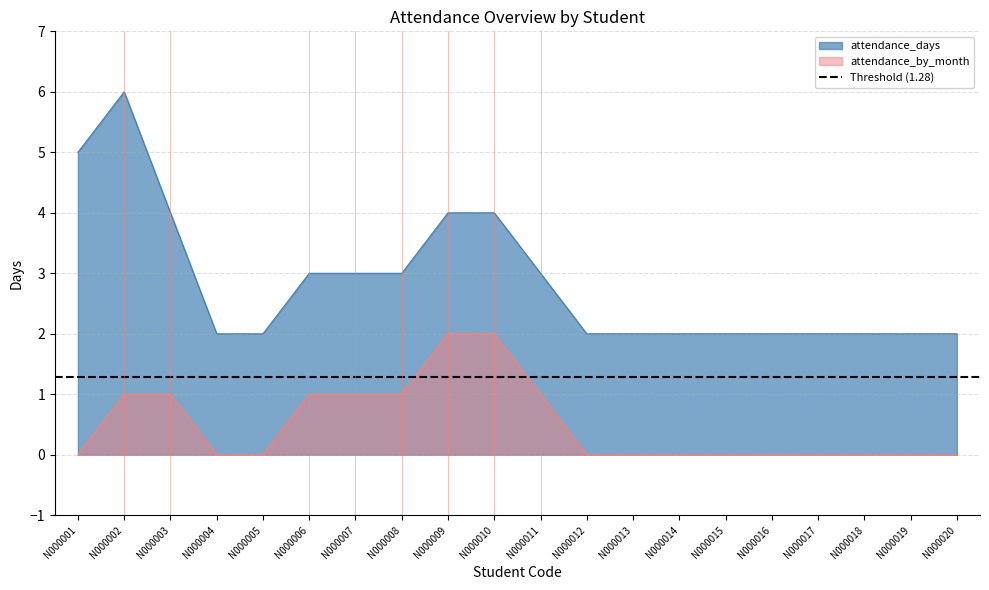

True or false: attendance_by_month and attendance_days intersect in this chart.

False